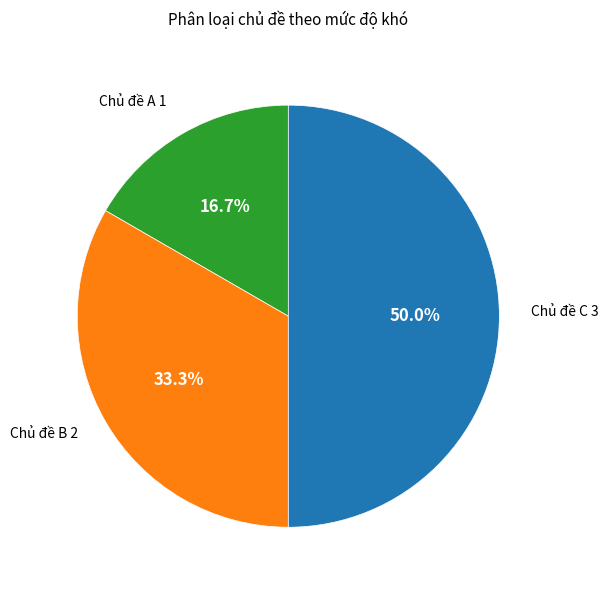

To the nearest percent, what is the combined percentage of Chủ đề A and Chủ đề B?

50%